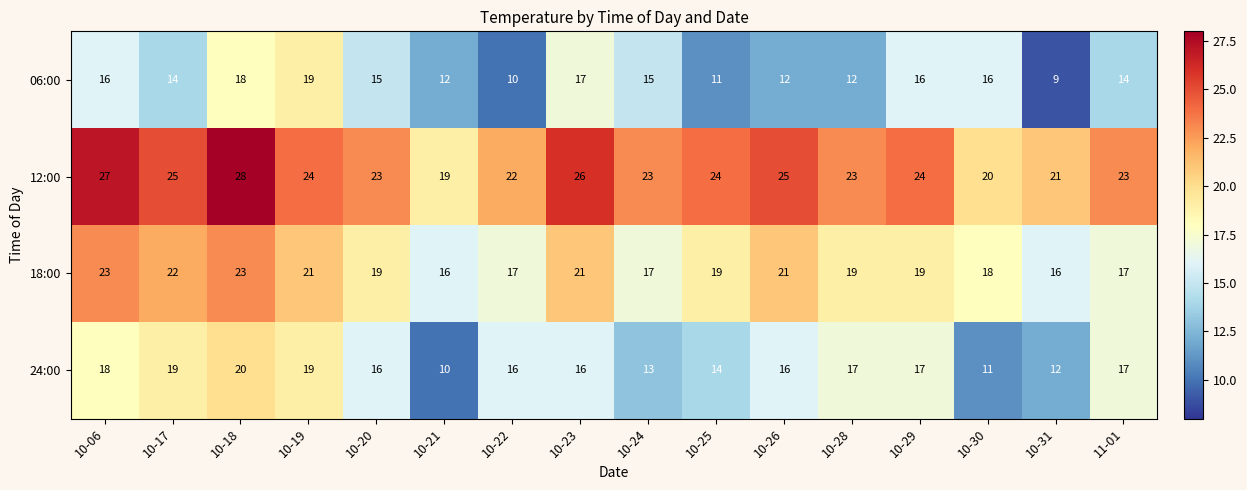

What is the difference between the maximum and minimum values in the 06:00 series?

10